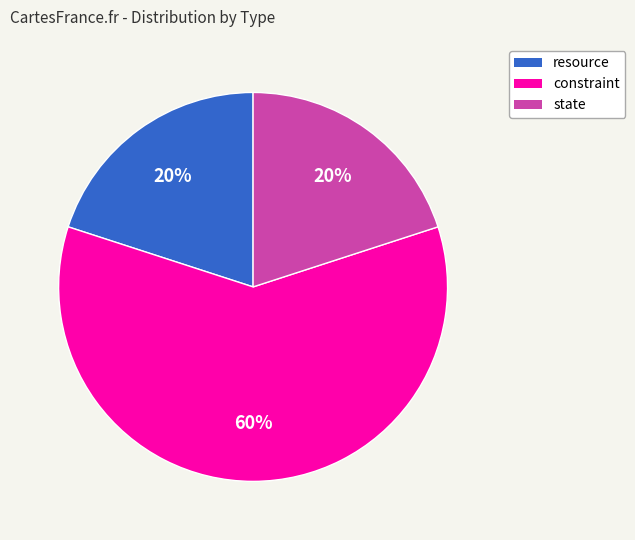

Does resource account for over 50% of the chart?

No